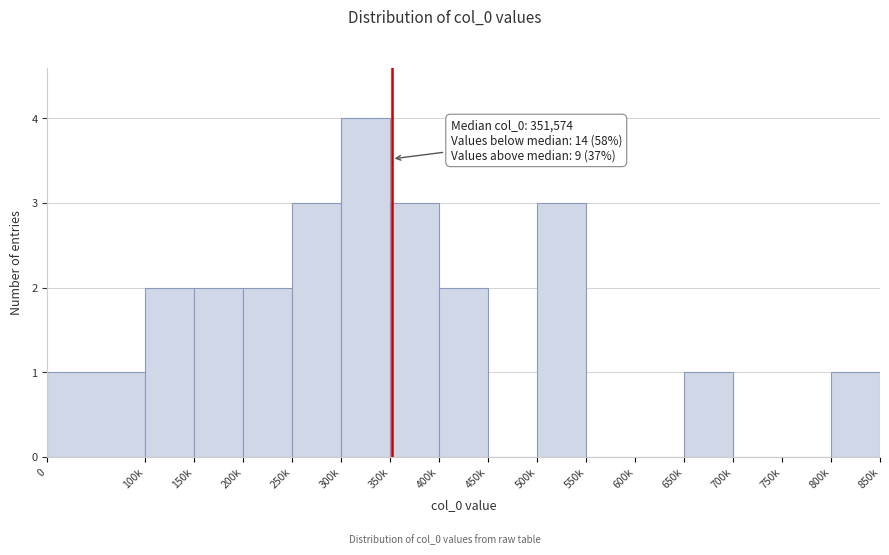

Reading left to right, what are all the values shown in this chart?

0=1	100k=2	150k=2	200k=2	250k=3	300k=4	350k=3	400k=2	450k=0	500k=3	550k=0	600k=0	650k=1	700k=0	750k=0	800k=1